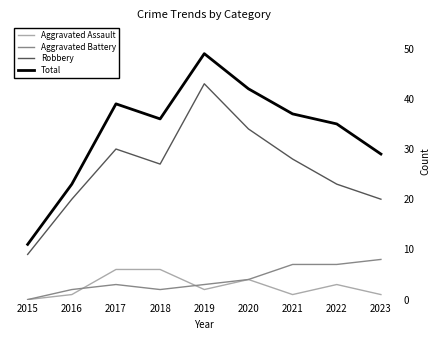

Which series has the largest range (max minus min)?

Total